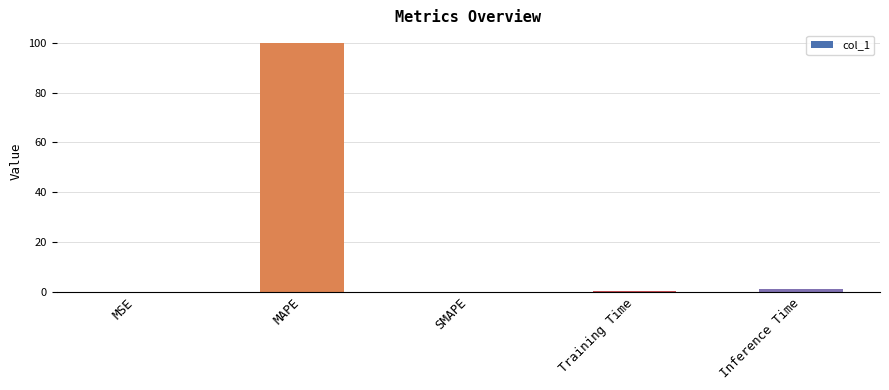

What is the sum of the values at MAPE and SMAPE?

100.0